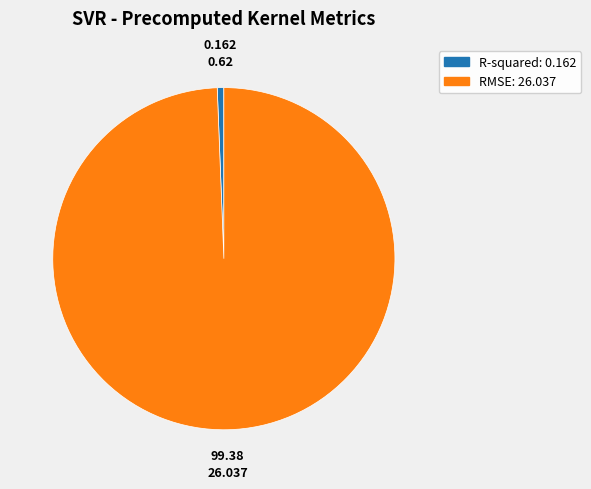

Which slice is the largest?

RMSE